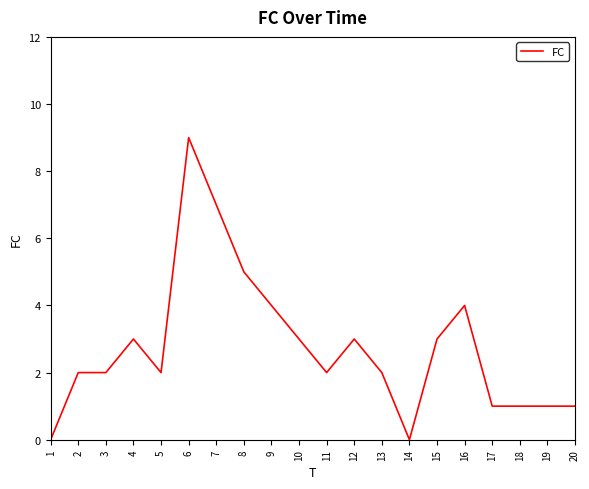

What is the maximum value shown in the chart?

9